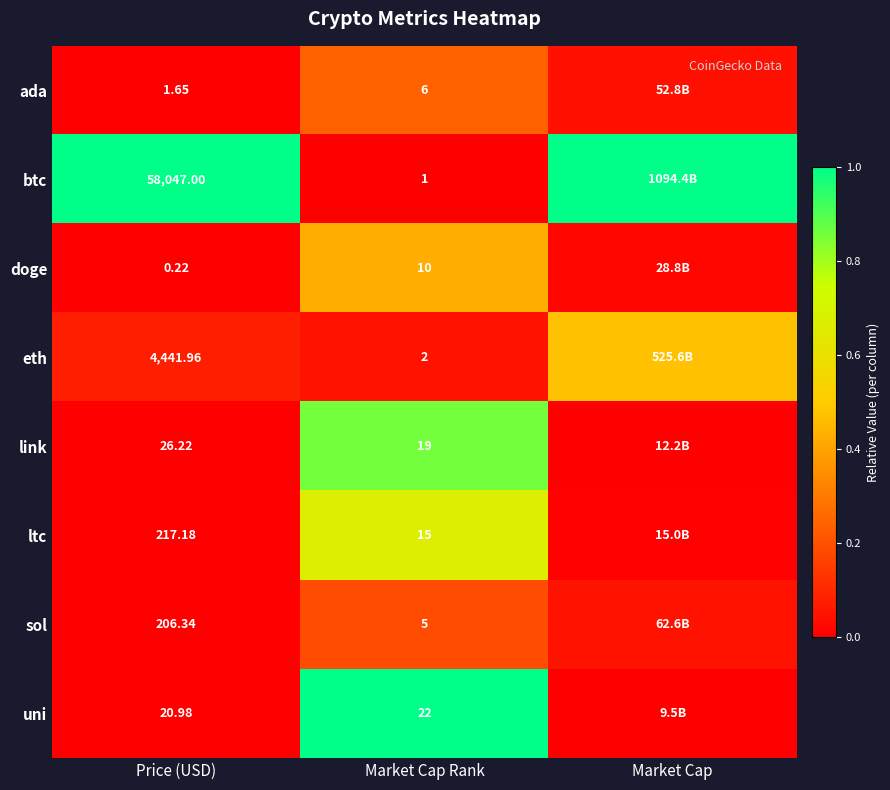

At Price (USD), list the series in order from smallest to largest.

doge, ada, uni, link, sol, ltc, eth, btc